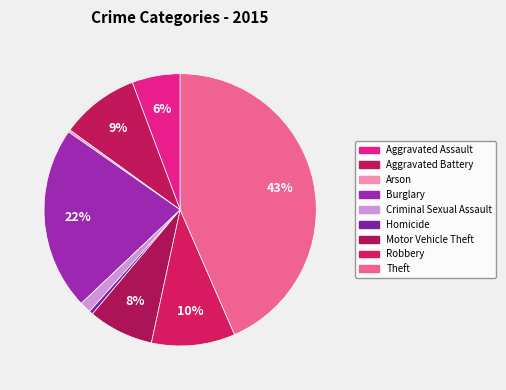

To the nearest percent, what is the difference between the largest and smallest slice percentages?

43%